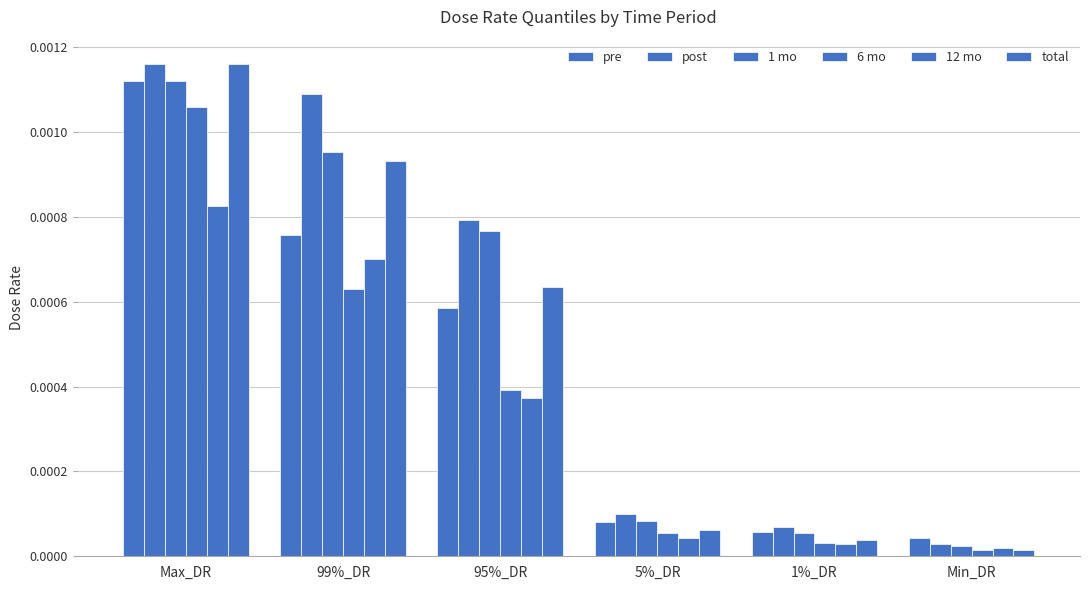

At which category is the sum across all series the highest?

Max_DR